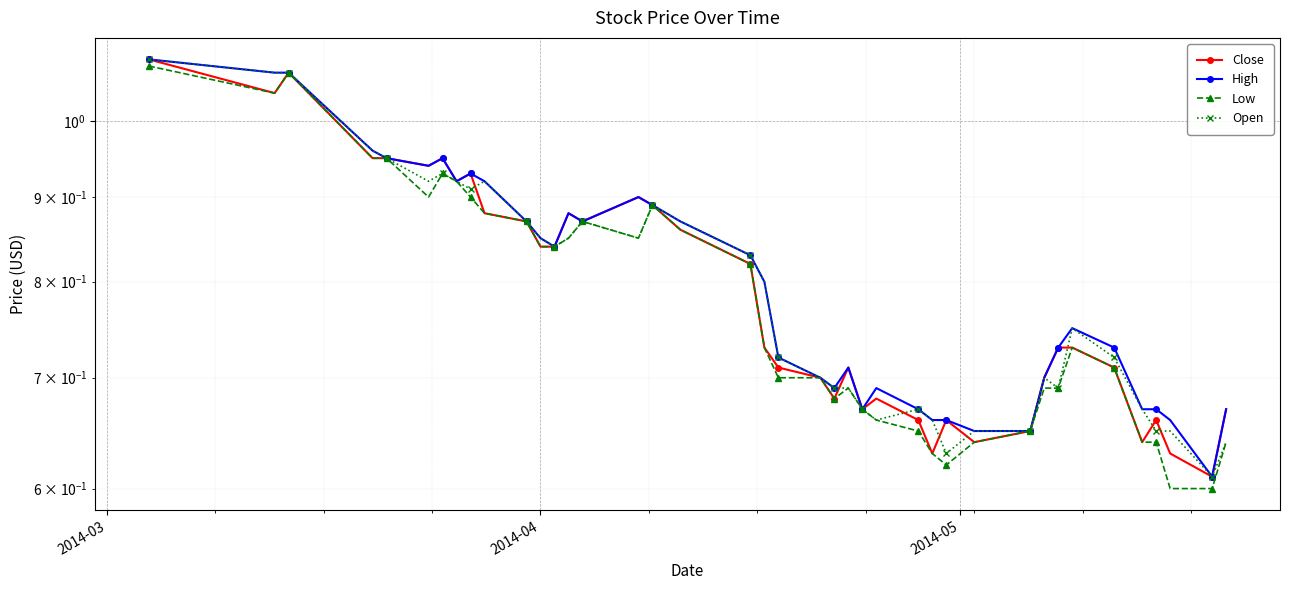

How many series are shown in this chart?

4